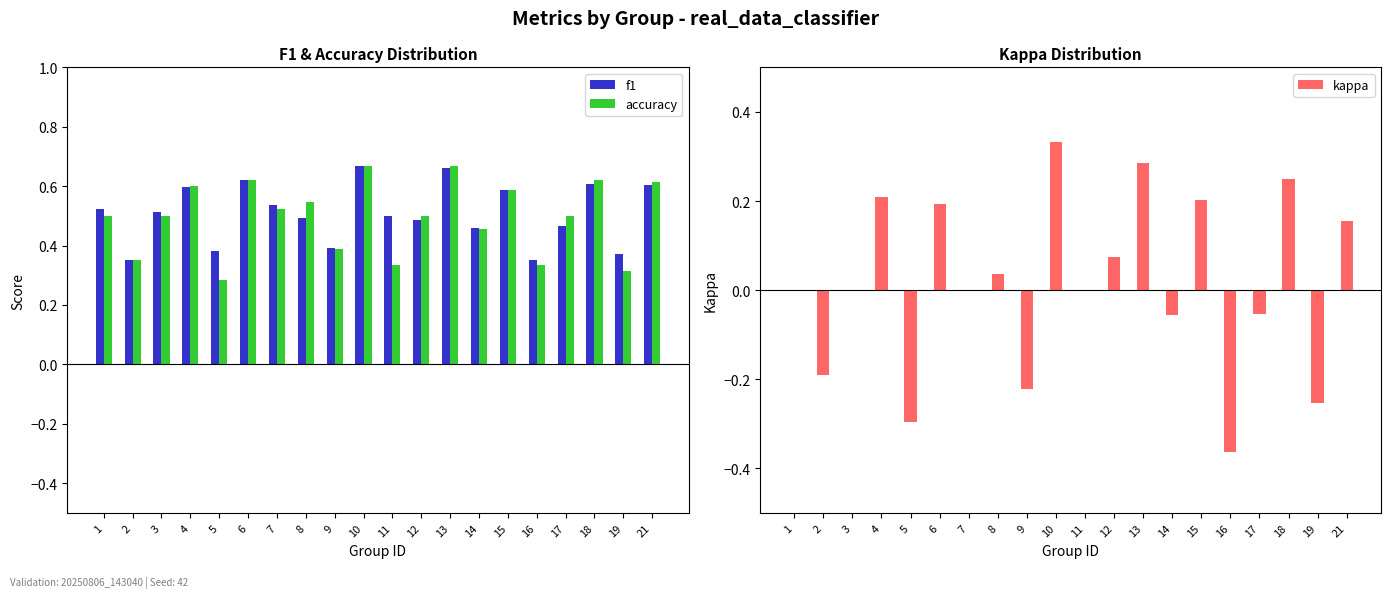

Is it true that f1 equals 0.2 at 14?

False